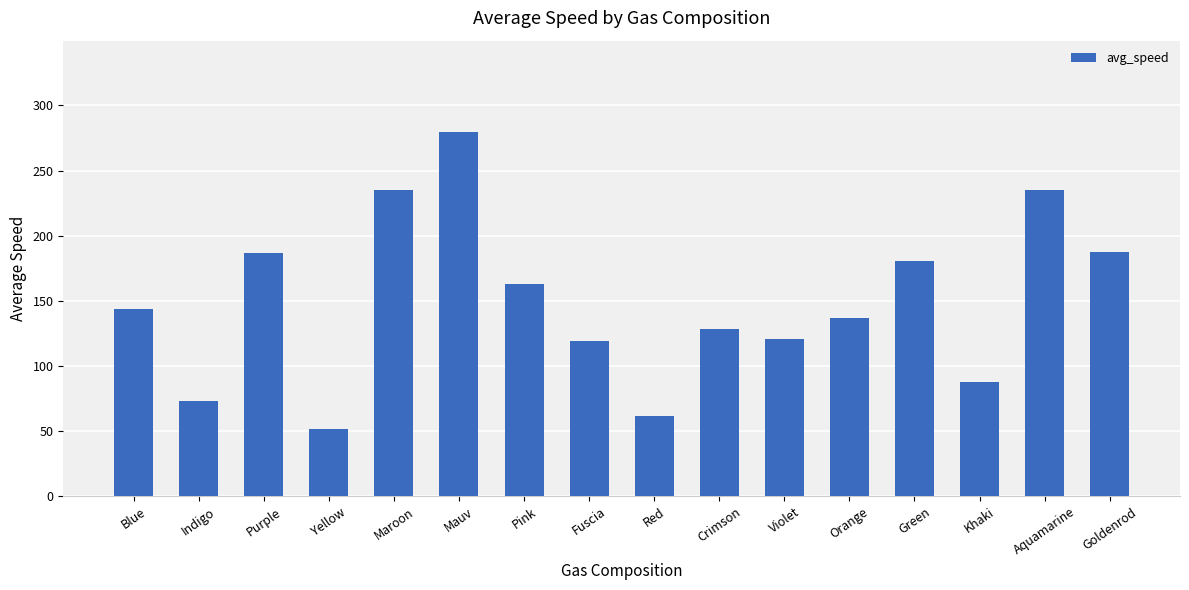

What is the maximum value shown in the chart?

279.7